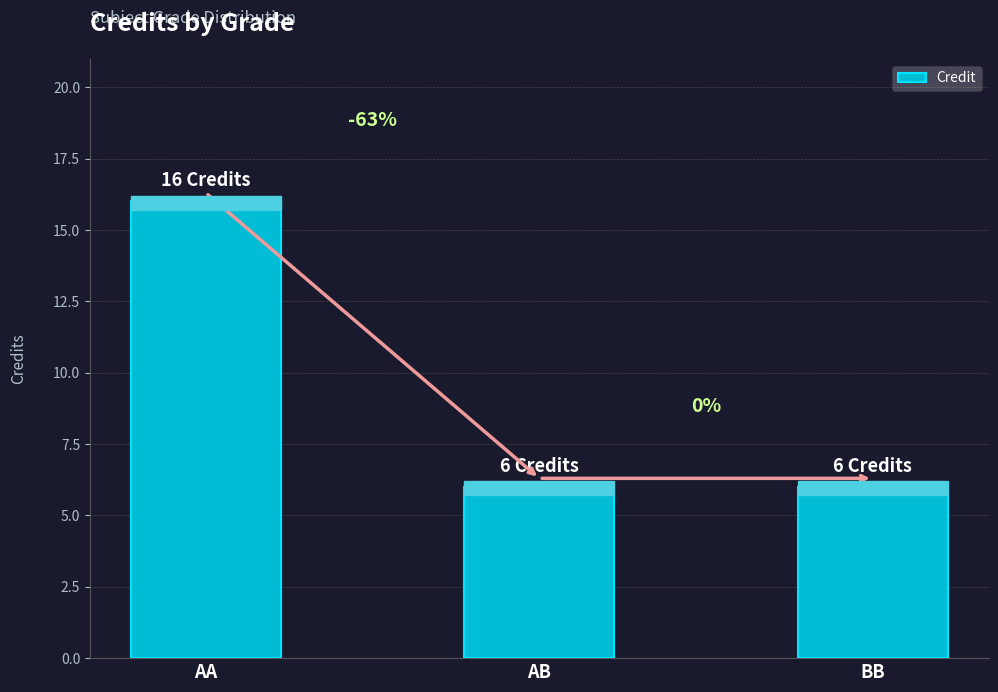

Rank the categories by value from lowest to highest.

AB, BB, AA